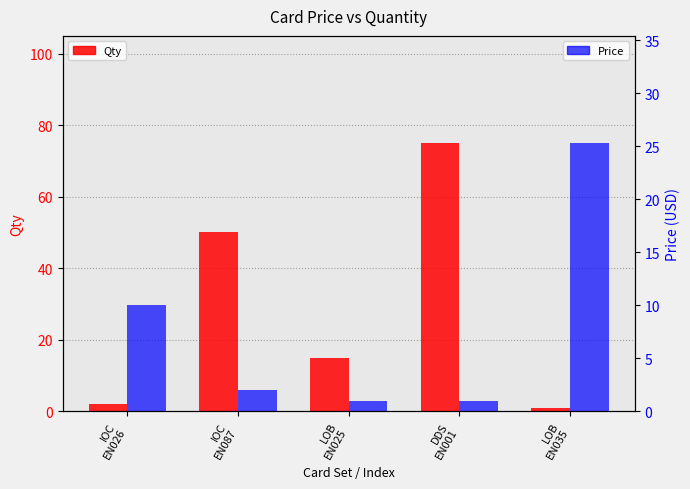

Where is Price nearest to the value 13?

IOC
EN026